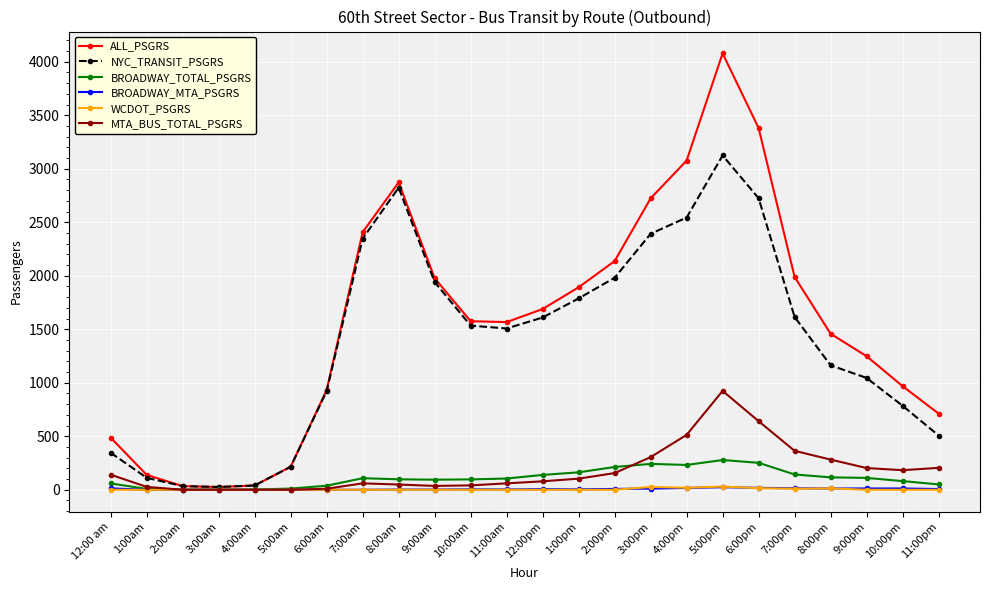

True or false: MTA_BUS_TOTAL_PSGRS and BROADWAY_TOTAL_PSGRS cross at least once.

True